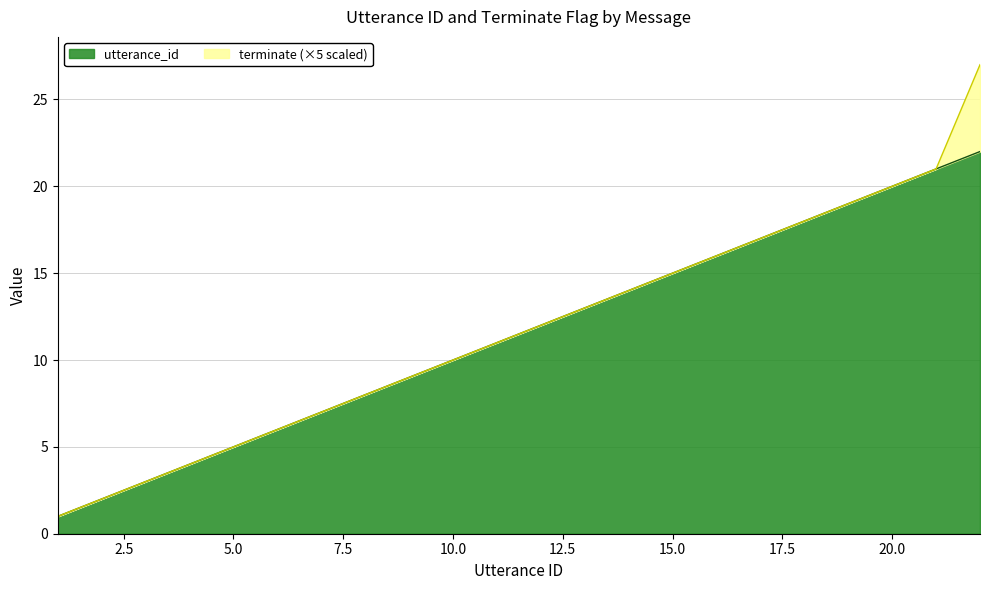

What is the difference between the values at 10 and 21?

11